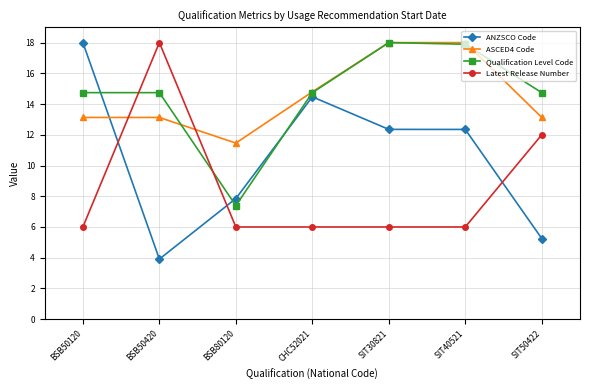

At BSB50420, list the series in order from largest to smallest.

Latest Release Number, Qualification Level Code, ASCED4 Code, ANZSCO Code